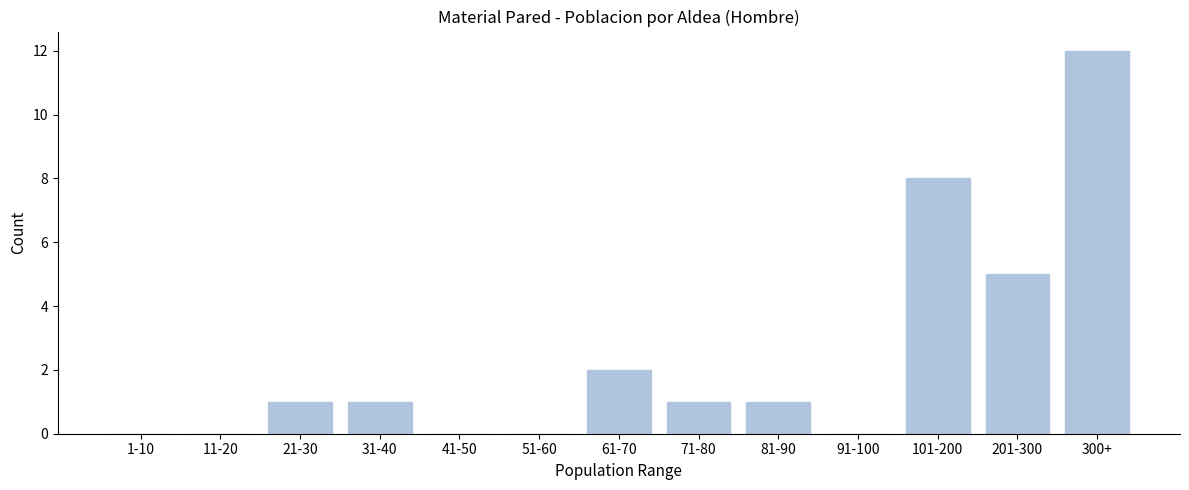

Reading right to left, list all the values displayed in this chart.

300+=12	201-300=5	101-200=8	91-100=0	81-90=1	71-80=1	61-70=2	51-60=0	41-50=0	31-40=1	21-30=1	11-20=0	1-10=0